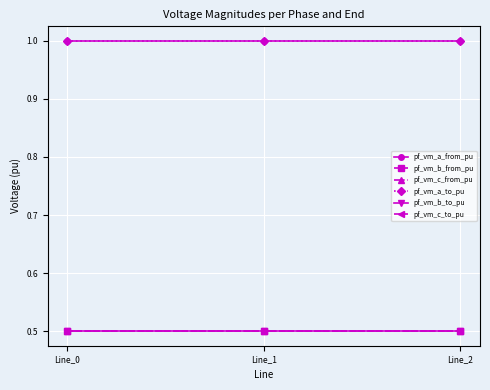

What value does the pf_vm_a_from_pu series have at Line_1?

1.0